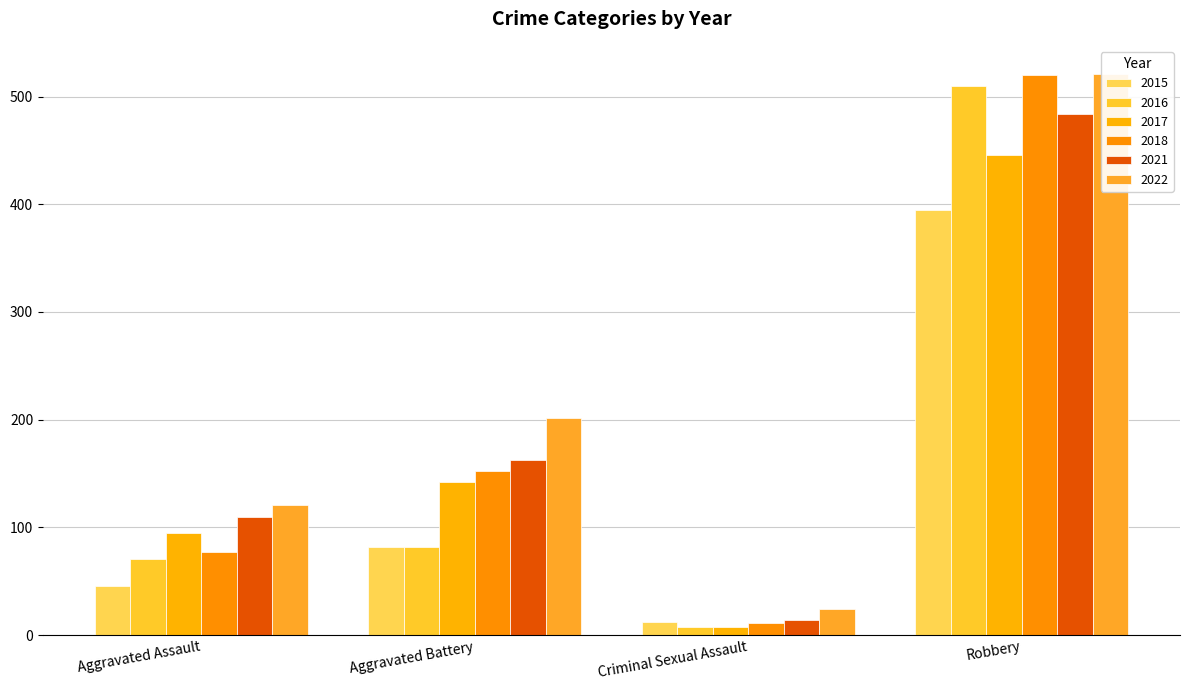

What is the sum of the 2018 values at Criminal Sexual Assault and Aggravated Assault?

88